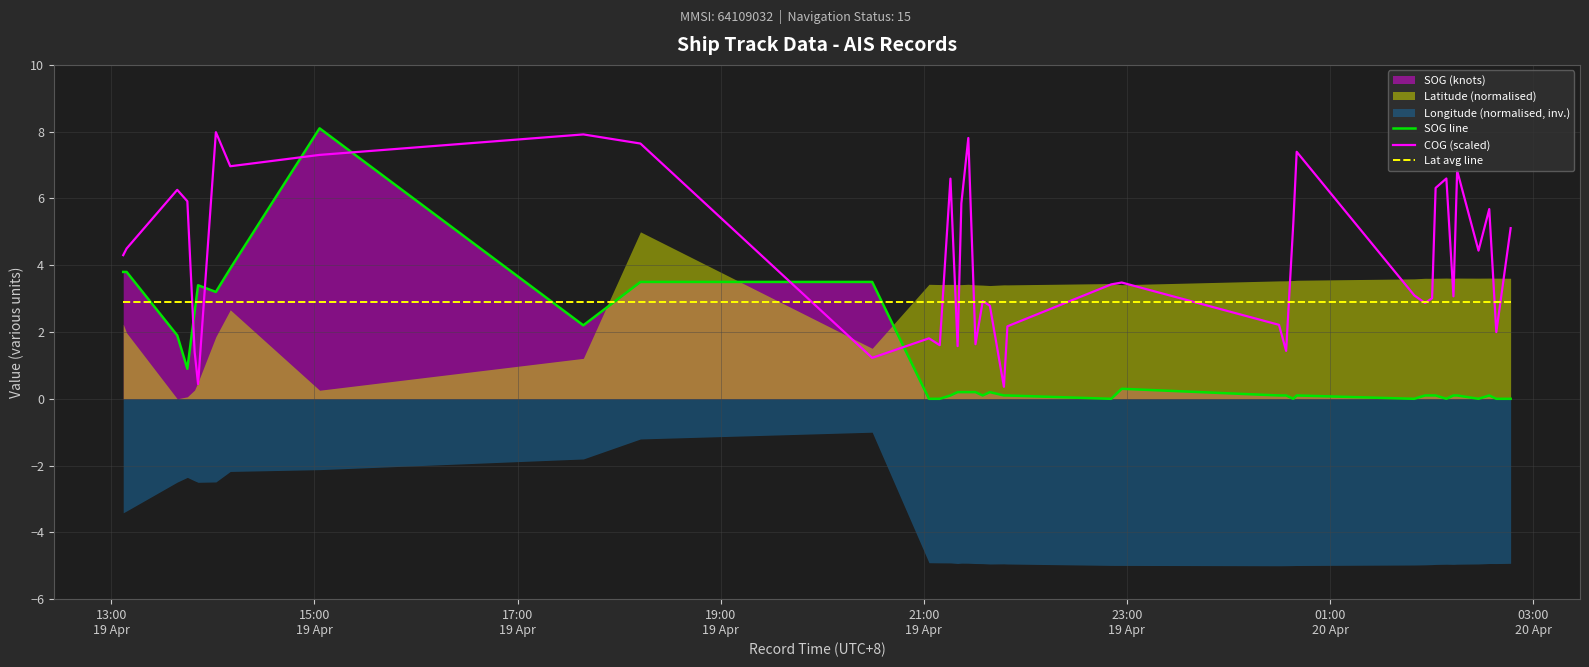

After their last crossing, which series has the higher values: COG (scaled) or SOG line?

COG (scaled)